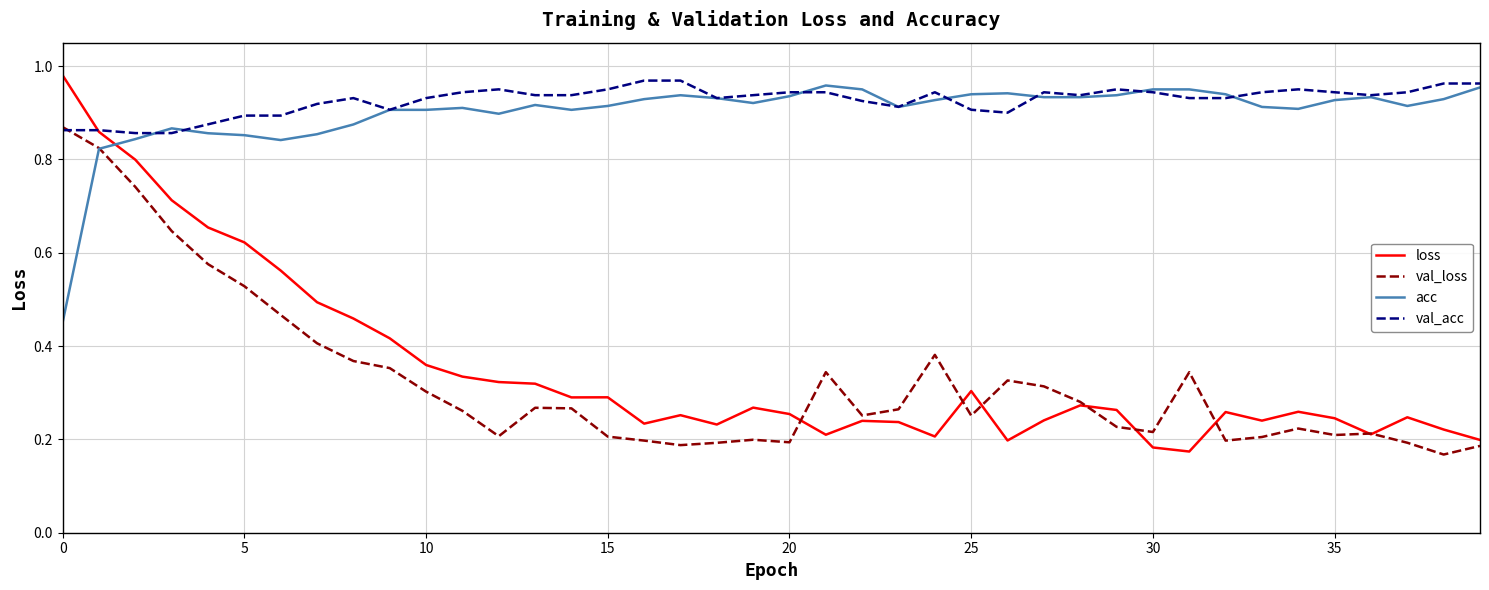

How many times do loss and acc cross each other?

1